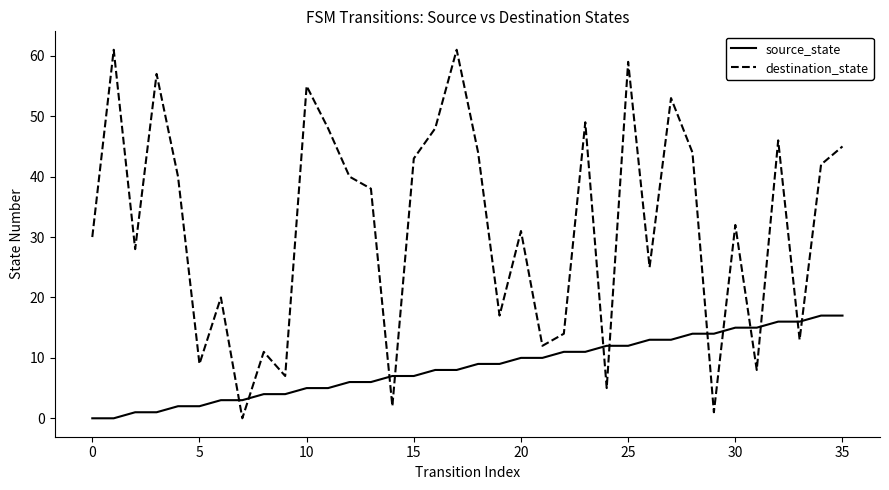

What is the highest value of the source_state series?

17